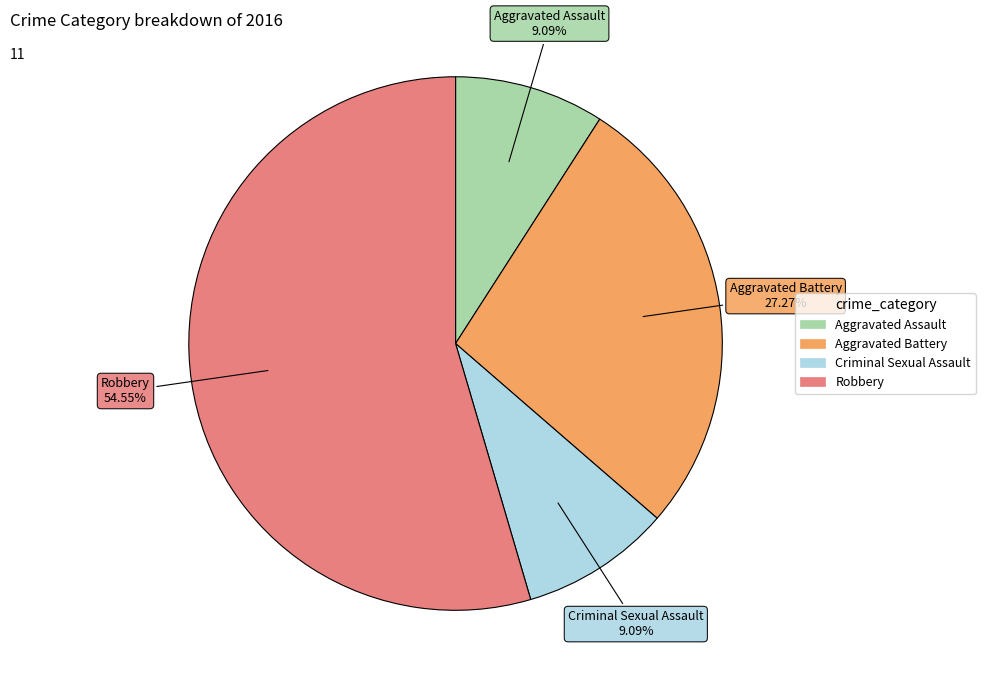

To the nearest percent, what percentage of the pie is Aggravated Assault?

9%